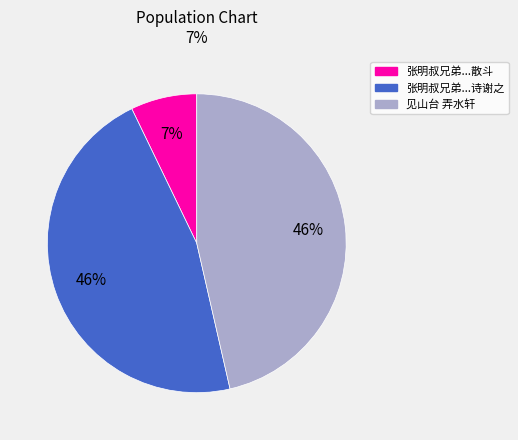

How many slices are in this pie chart?

3